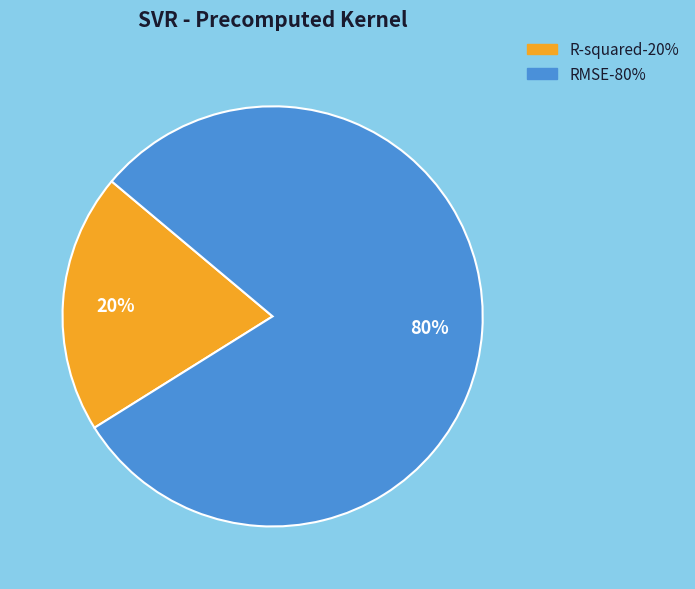

Which has a higher value, RMSE or R-squared?

RMSE